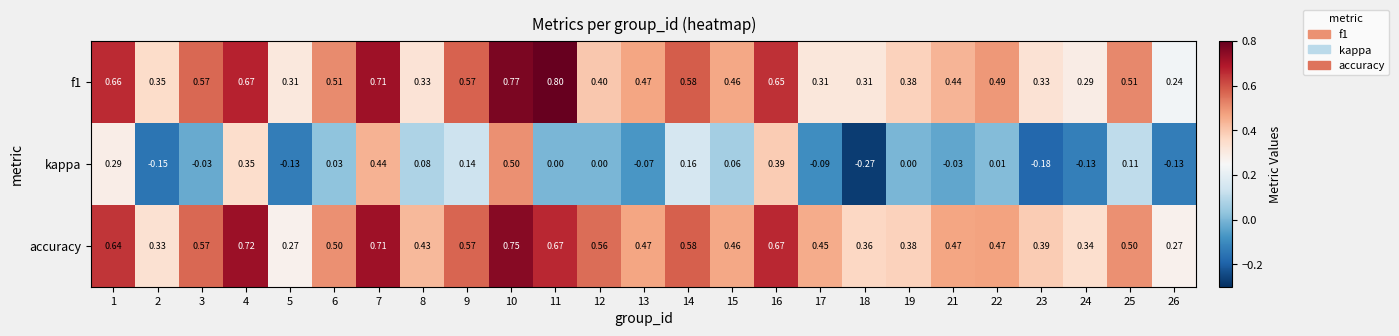

Which series has the largest total across all categories?

accuracy